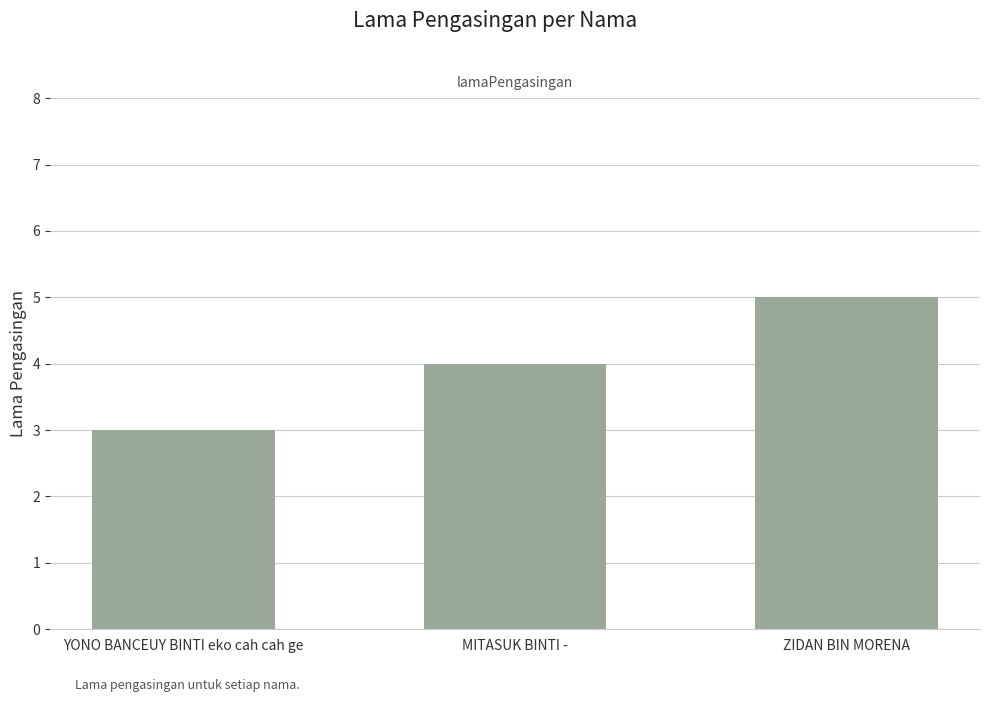

What is the approximate value at ZIDAN BIN MORENA?

5